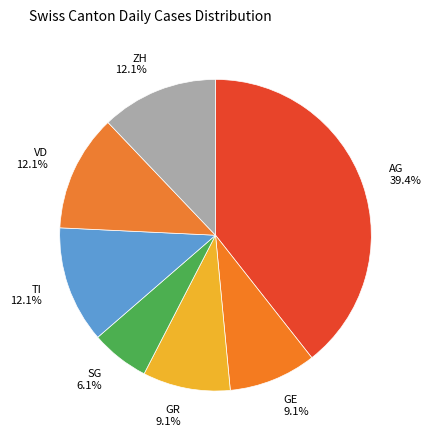

Approximately how many times larger is the value at GR compared to AG?

0.2